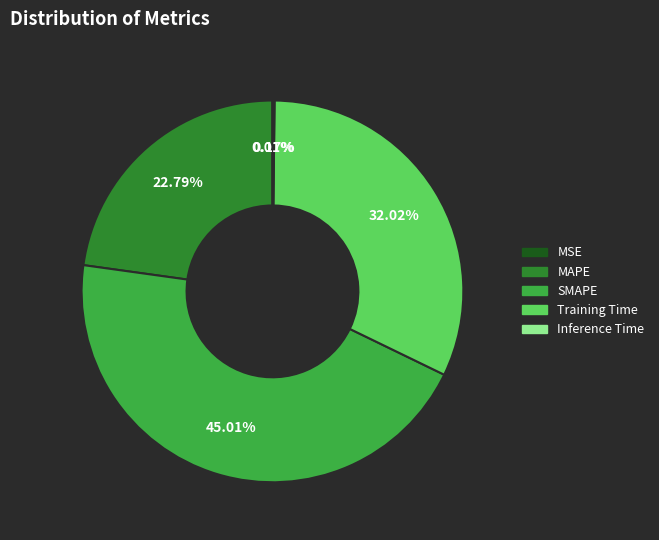

The SMAPE slice represents 32% of the pie. True or false?

False